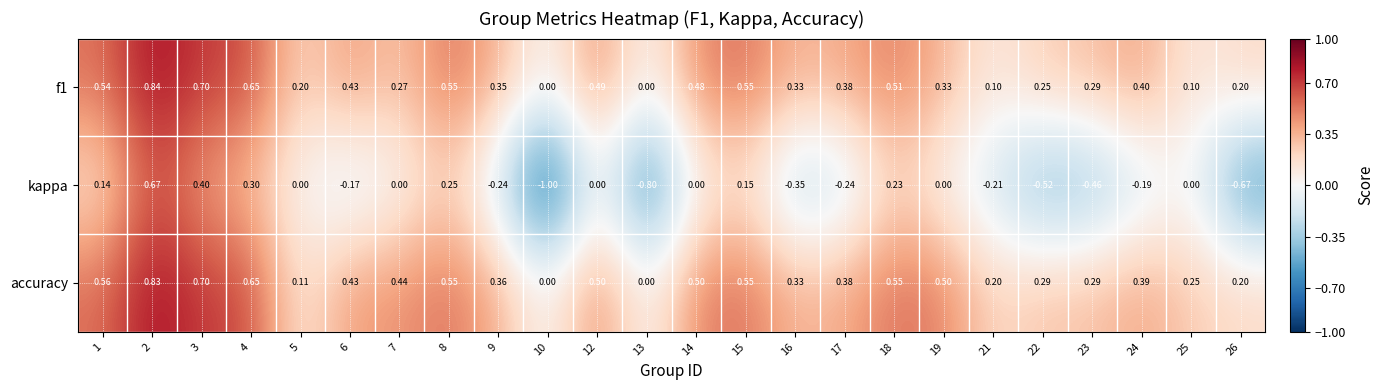

Which series has the largest total across all categories?

accuracy